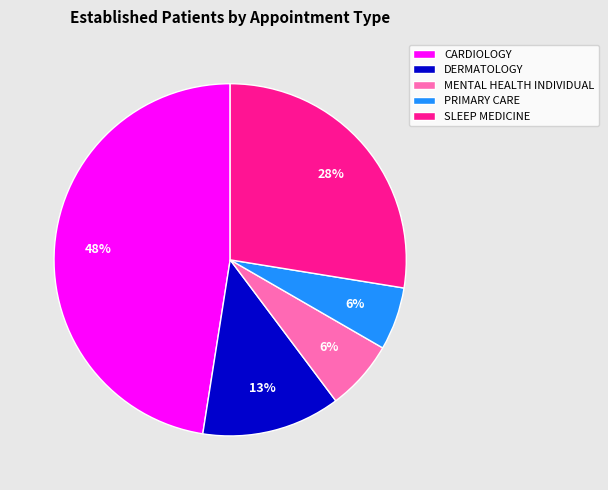

Does SLEEP MEDICINE account for over 50% of the chart?

No